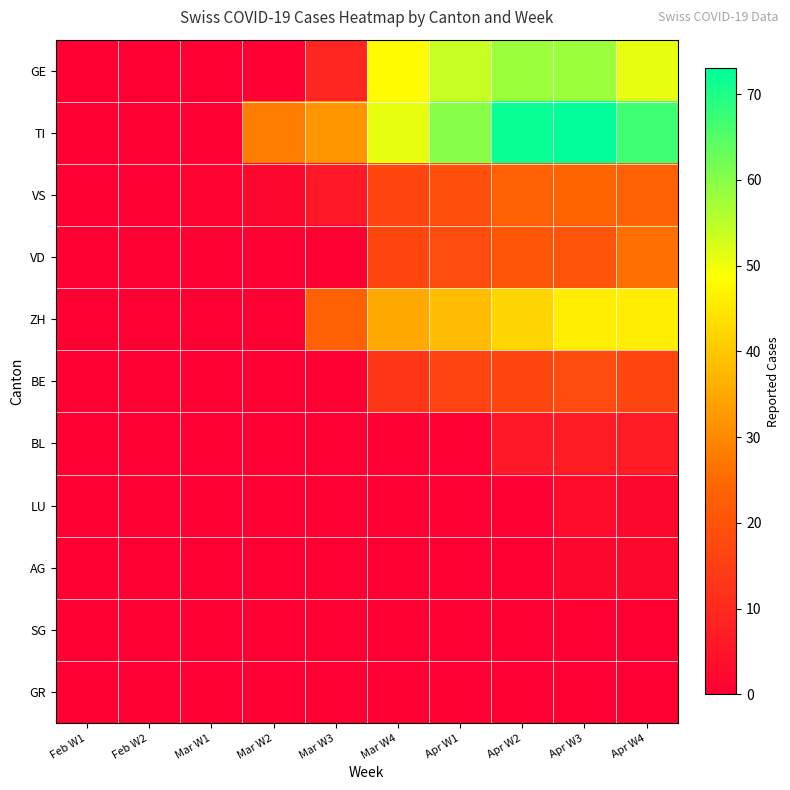

What is the total value across all series at Mar W3?

70